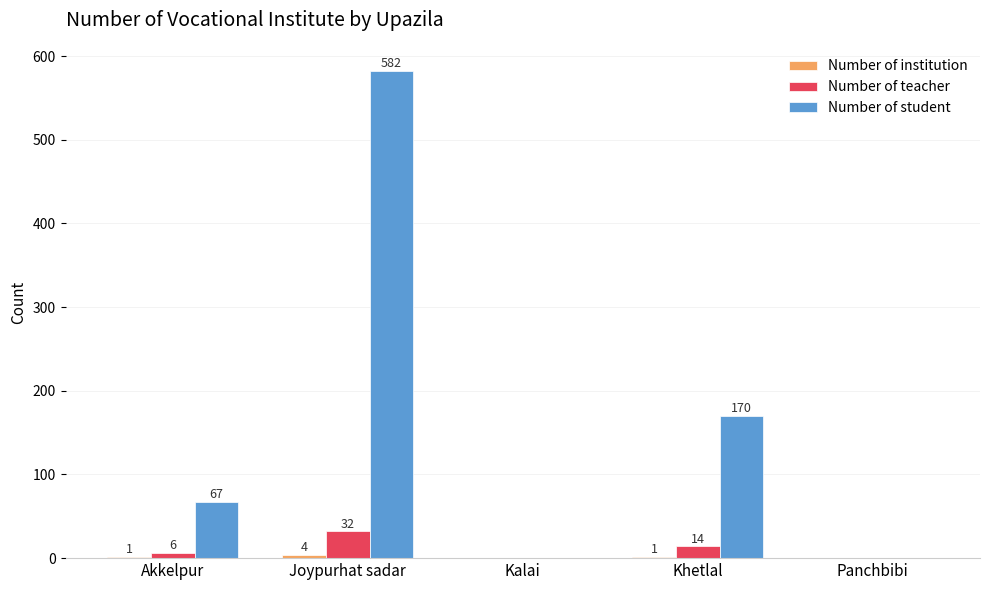

Which category has the highest value across all series?

Joypurhat sadar